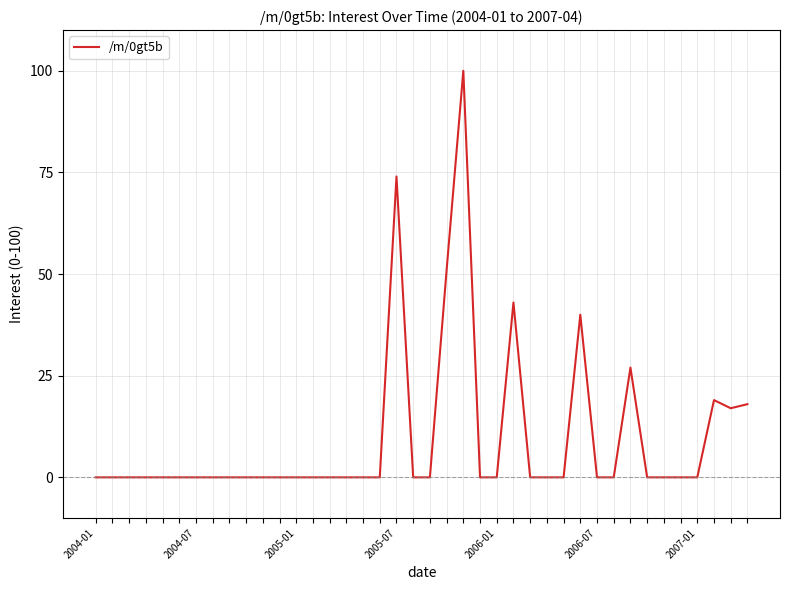

What is the greatest value displayed?

100